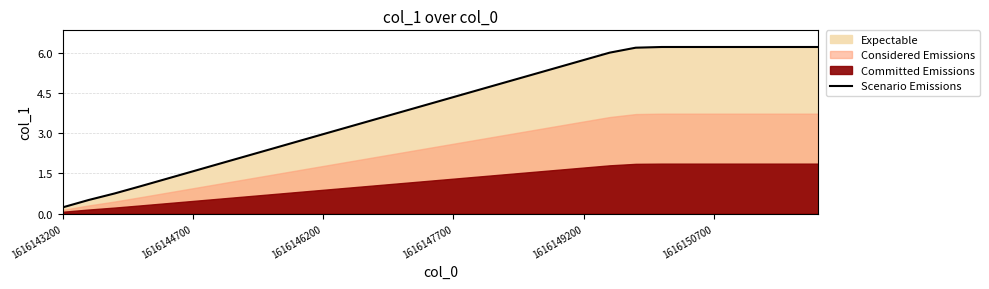

What is the sum of all values?

118.1